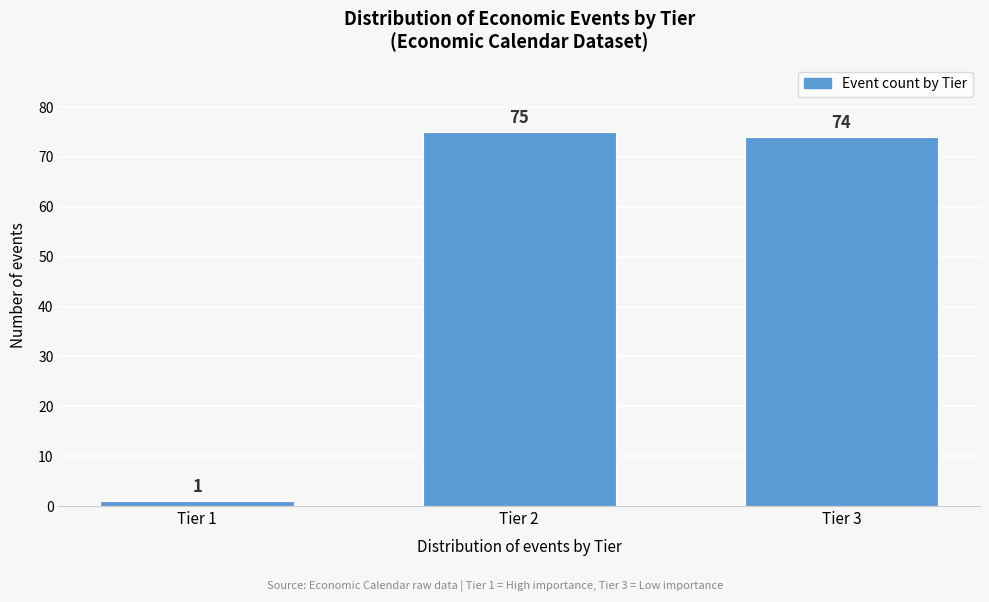

Reading right to left, extract all data points from this chart.

74	75	1